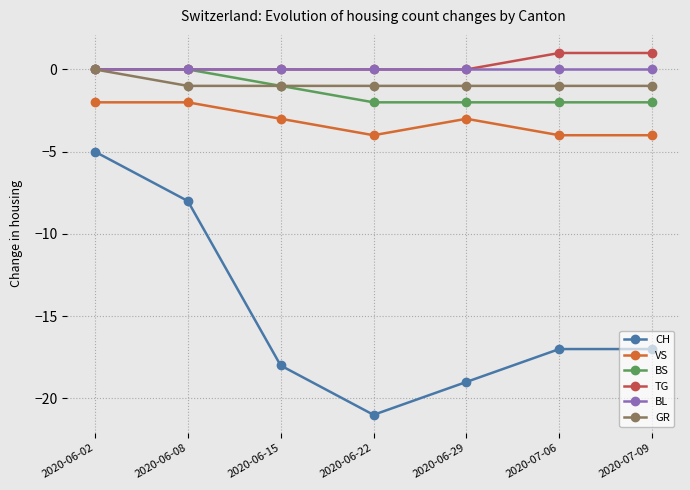

What is the lowest value of the VS series?

-4